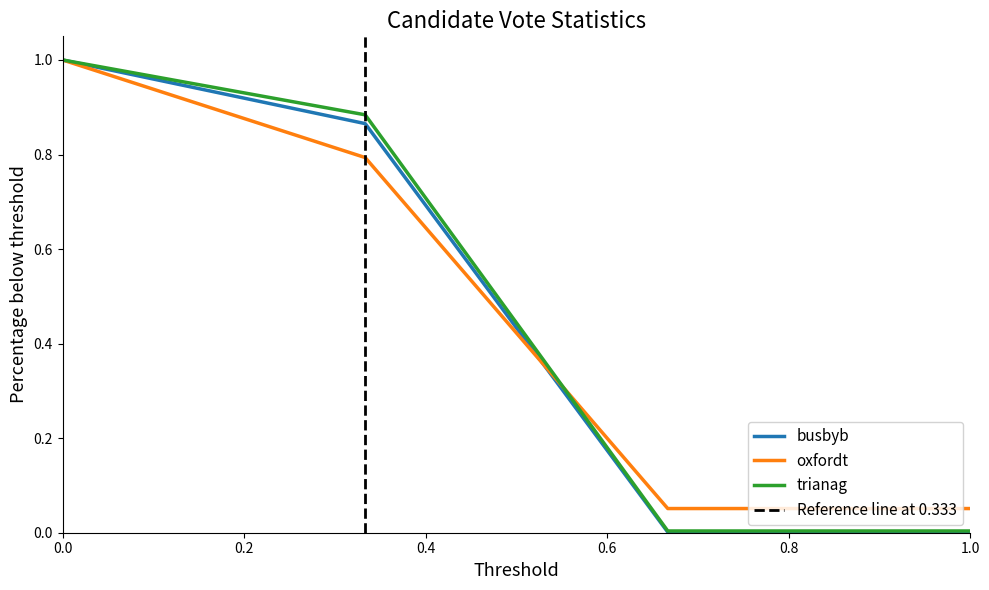

True or false: oxfordt and busbyb cross at least once.

True